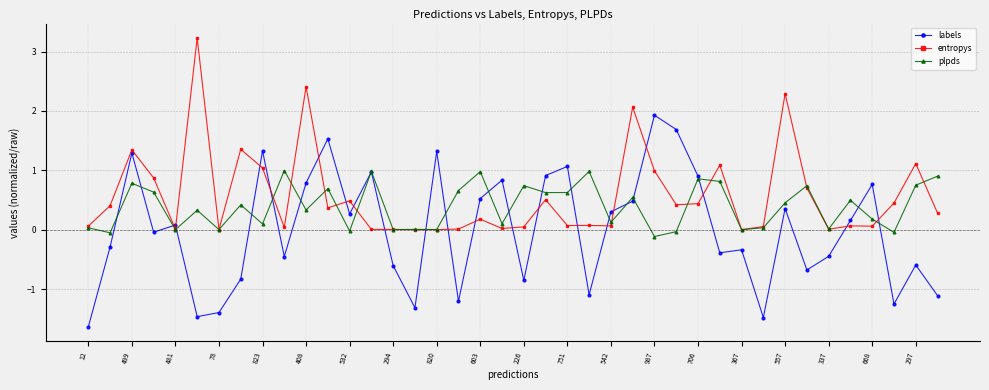

What is the greatest value displayed?

3.2